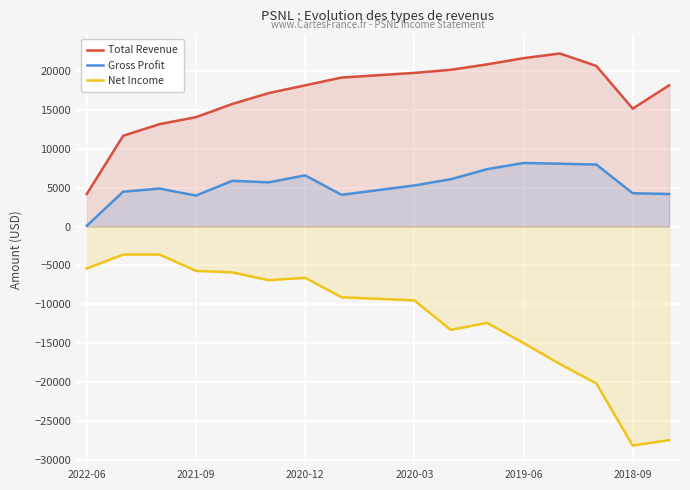

Which series has the largest range (max minus min)?

Net Income